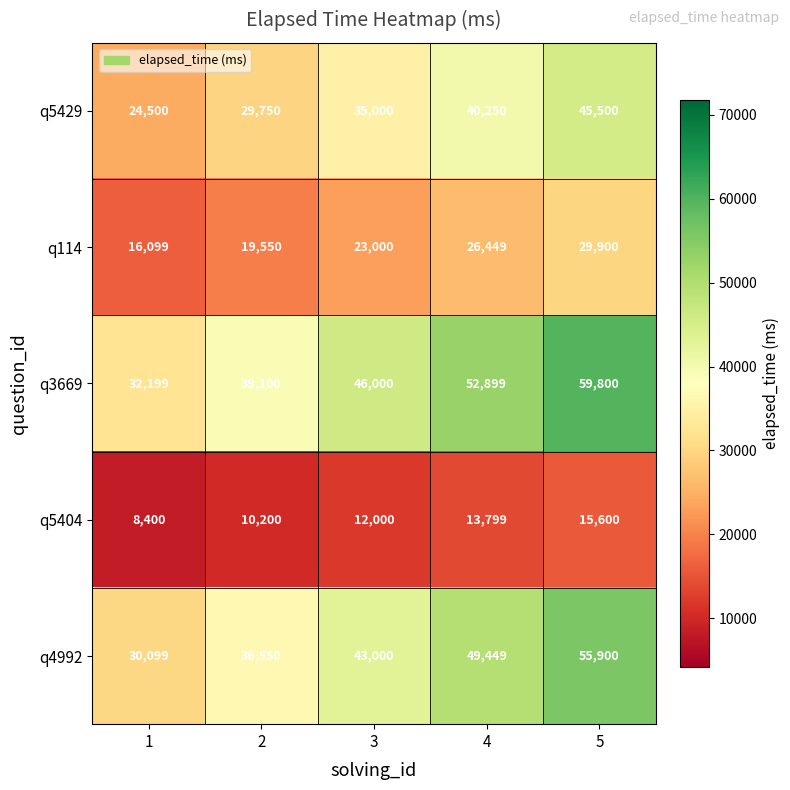

At which label is q5429 closest to 35000?

3